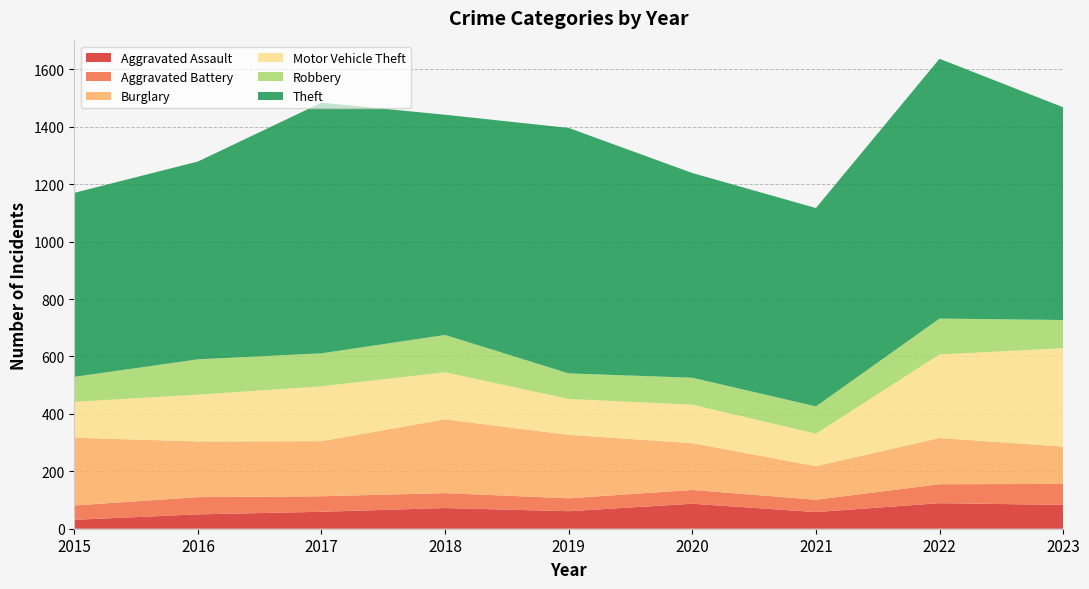

Reading left to right, transcribe all the data shown in this chart.

Aggravated Assault: 31	50	59	72	61	87	58	89	83
Aggravated Battery: 50	60	54	52	45	48	43	66	73
Burglary: 236	194	192	257	221	163	117	161	130
Motor Vehicle Theft: 125	163	191	164	125	134	113	291	343
Robbery: 87	123	115	130	89	94	95	125	98
Theft: 641	689	873	767	855	713	691	905	741